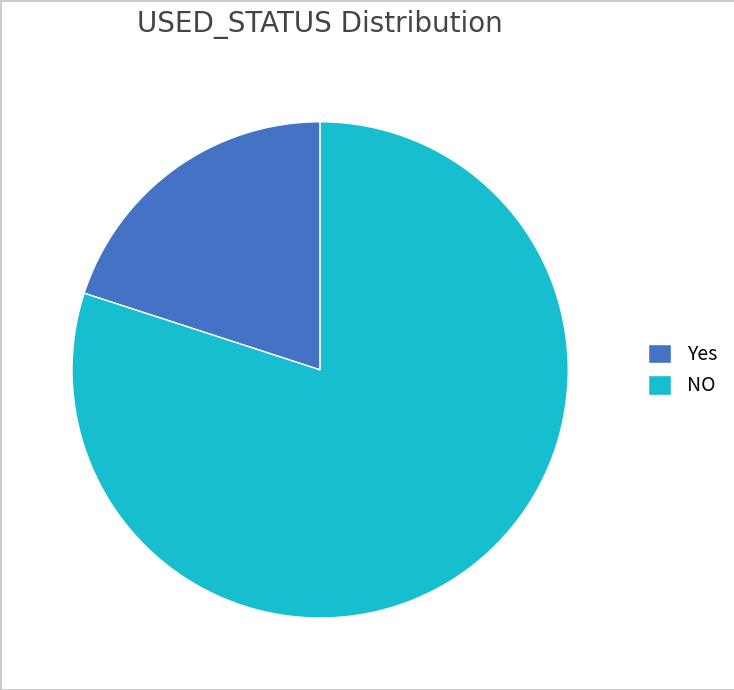

Is the sum of Yes and NO greater than half?

Yes